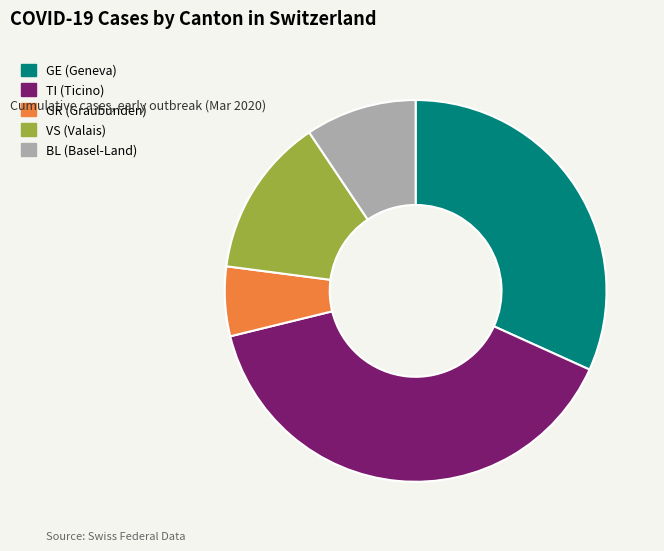

Does any single category account for the majority?

No